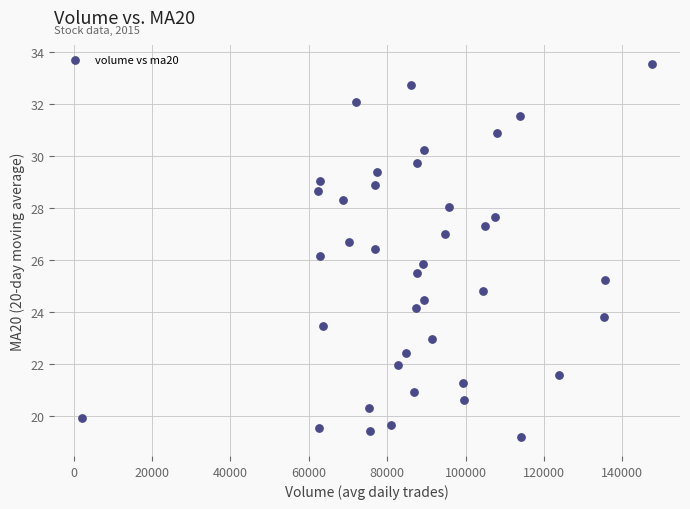

What is the range of Y values (max minus min)?

14.4